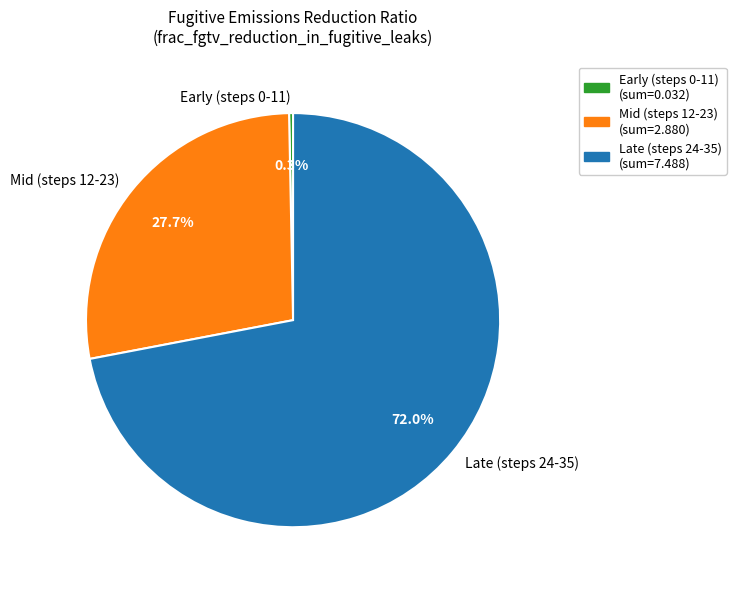

To the nearest percent, what is the difference between the largest and smallest slice percentages?

72%